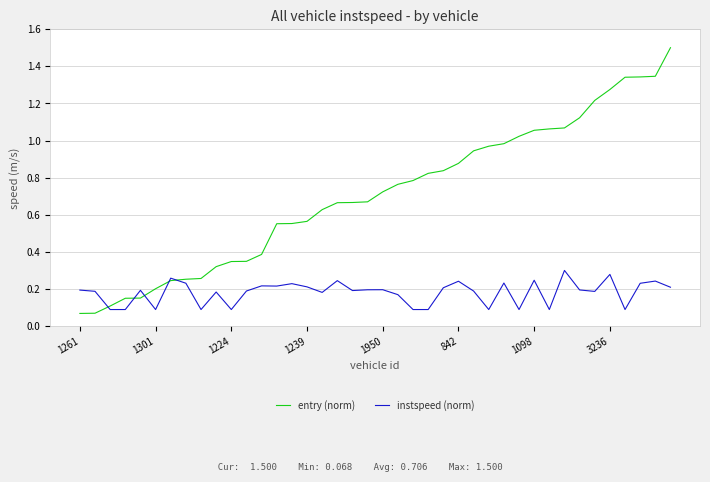

Is this an area chart (filled region under the line)?

No